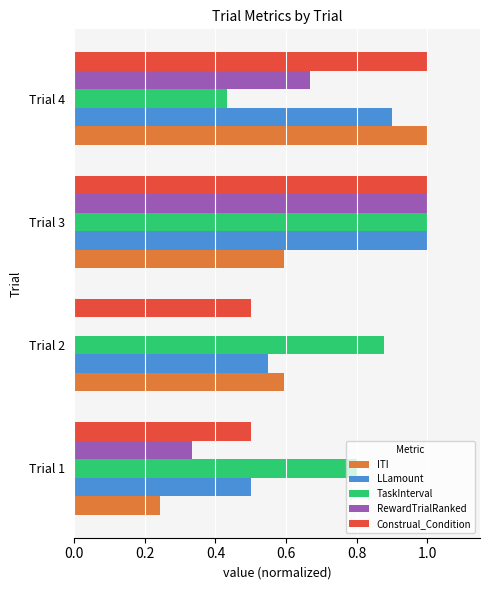

Between Trial 1 and Trial 4, which series saw the biggest shift?

ITI